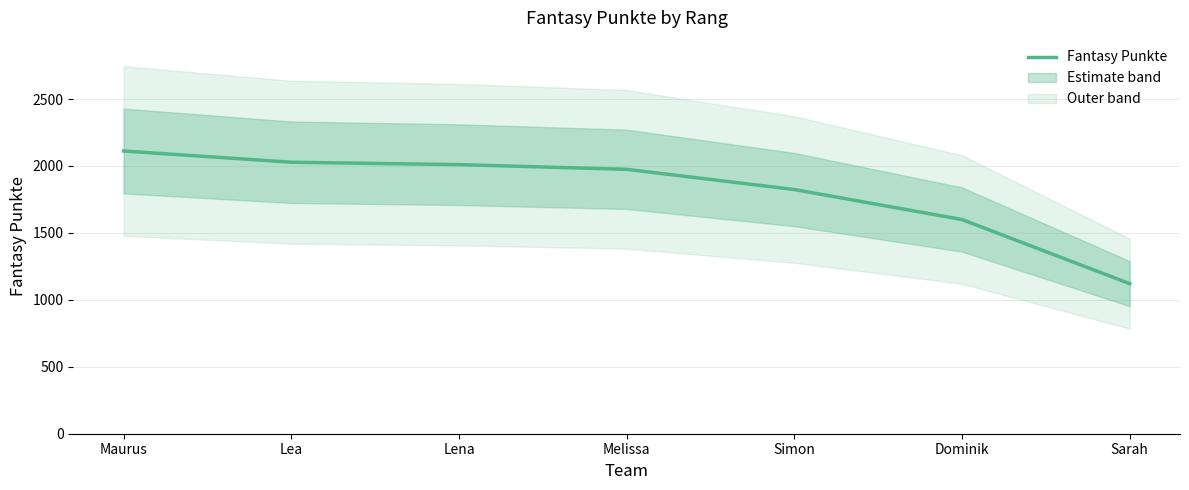

Is it true that the value at Sarah is 1121?

True